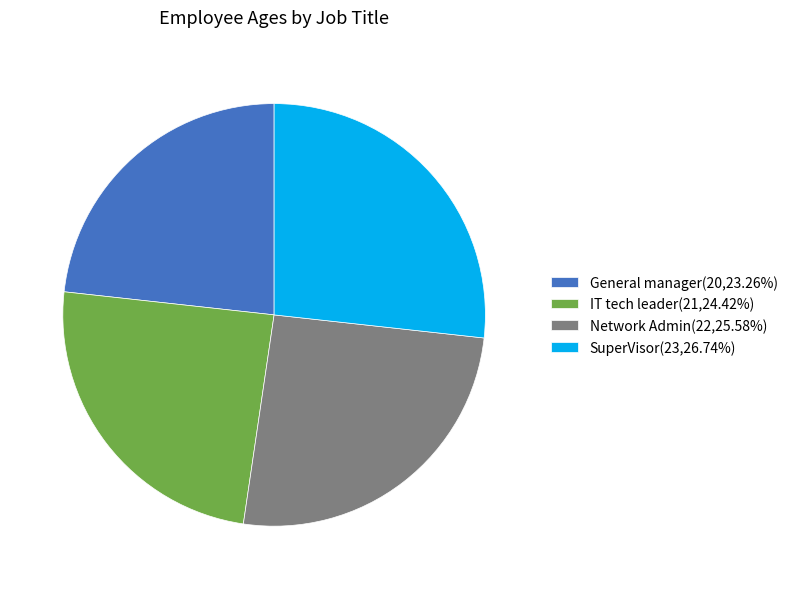

Rank the categories by value from lowest to highest.

General manager, IT tech leader, Network Admin, SuperVisor